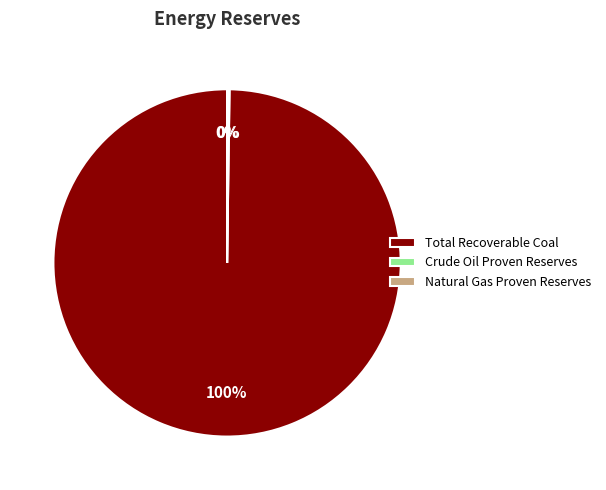

Which category accounts for the majority?

Total Recoverable Coal